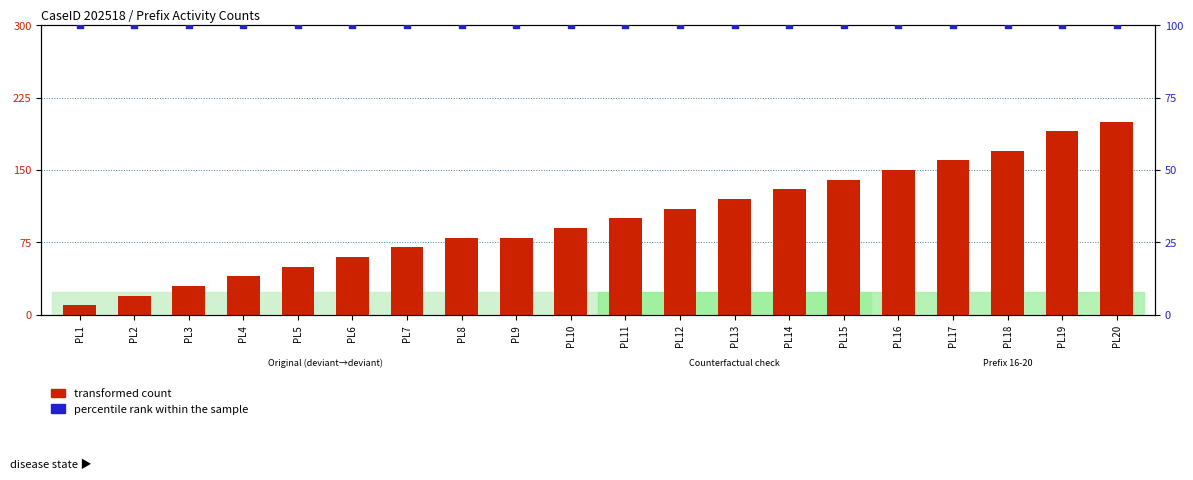

What are all the series names shown in the legend?

transformed count, percentile rank within the sample